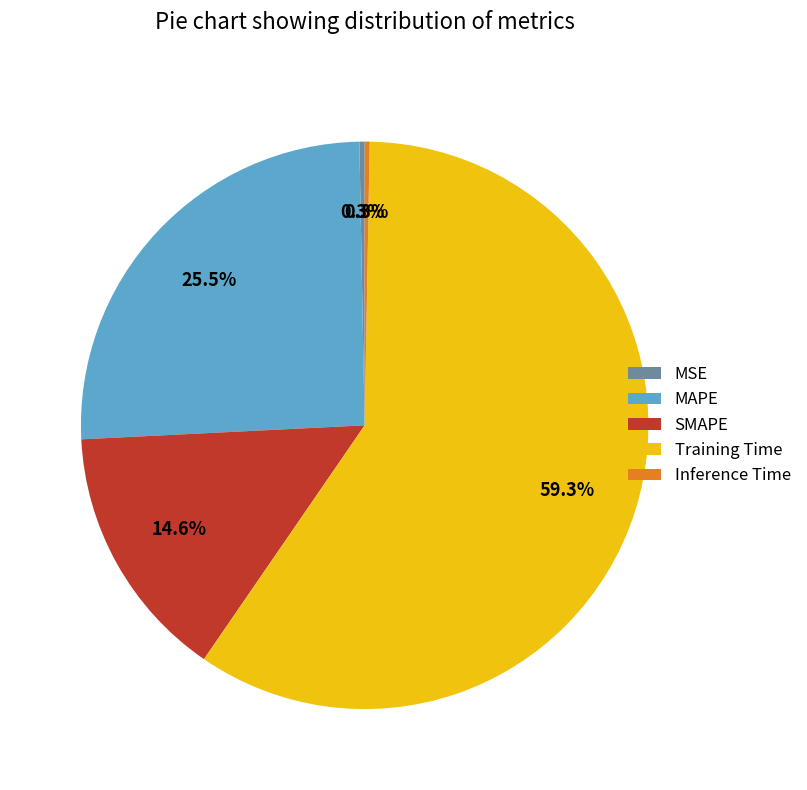

The SMAPE slice represents 8% of the pie. True or false?

False